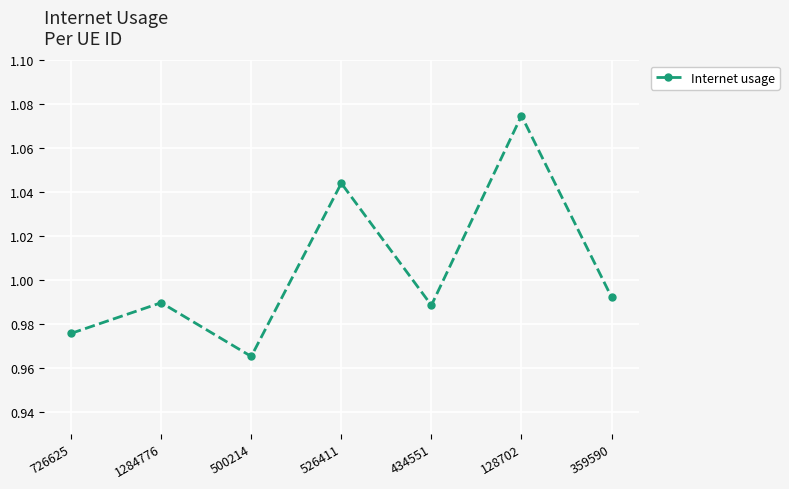

How many points are lower than both their immediate neighbors (excluding endpoints)?

2